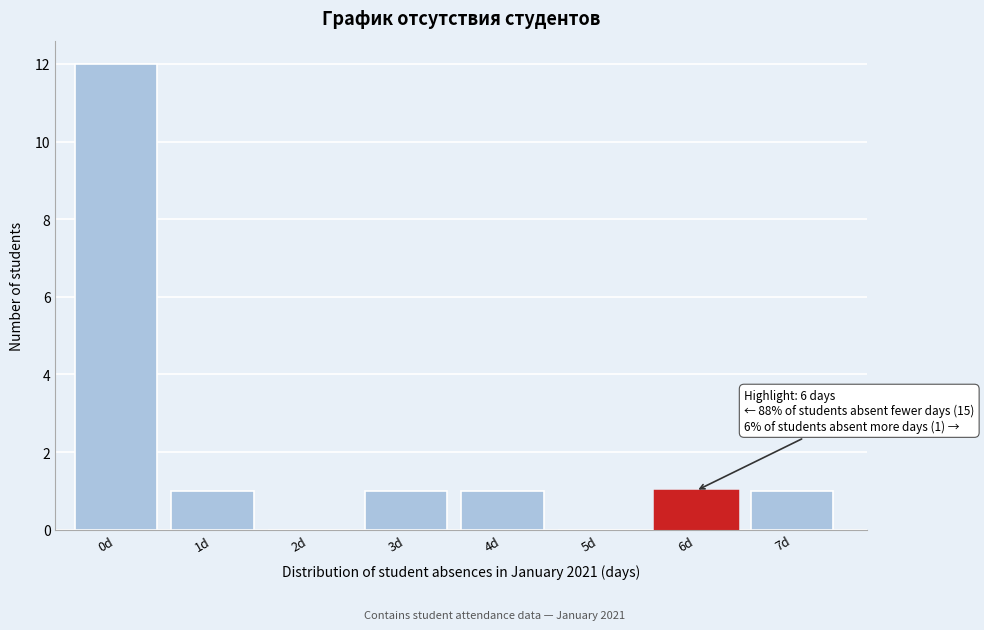

Reading left to right, transcribe all the data shown in this chart.

0d=12	1d=1	2d=0	3d=1	4d=1	5d=0	6d=1	7d=1